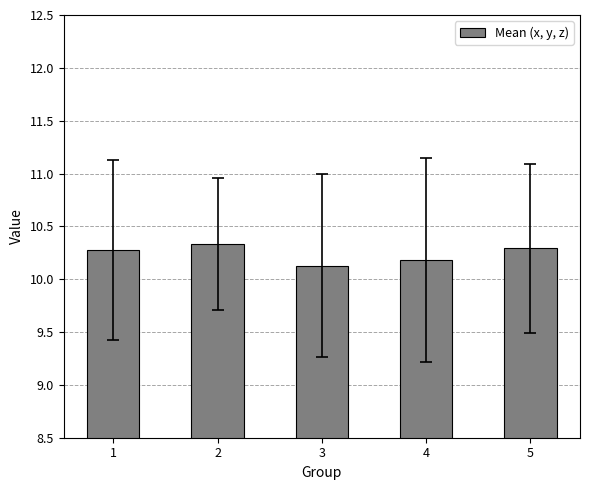

What is the minimum value shown in the chart?

10.1